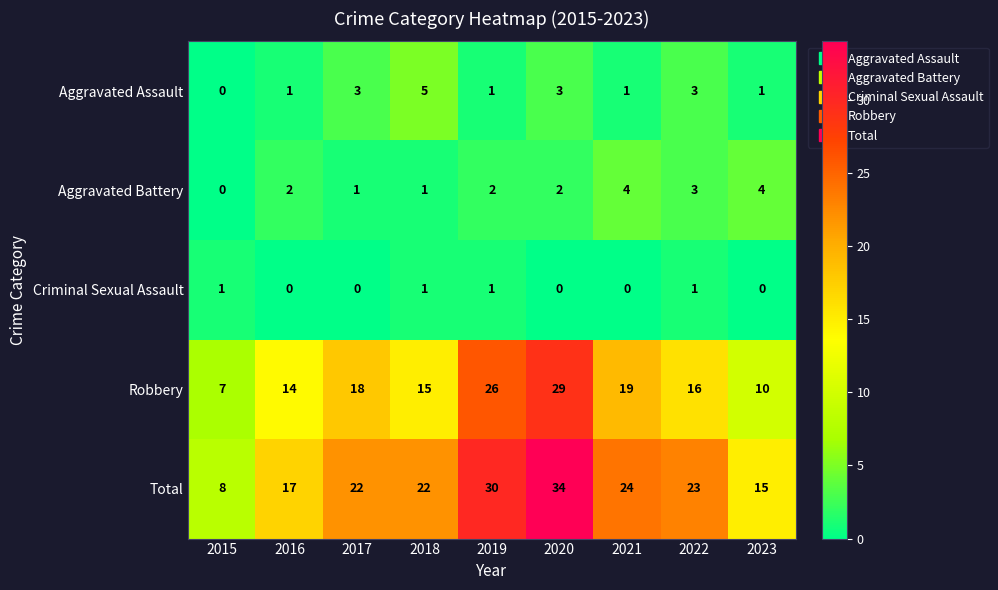

Which series has the largest total across all categories?

Total